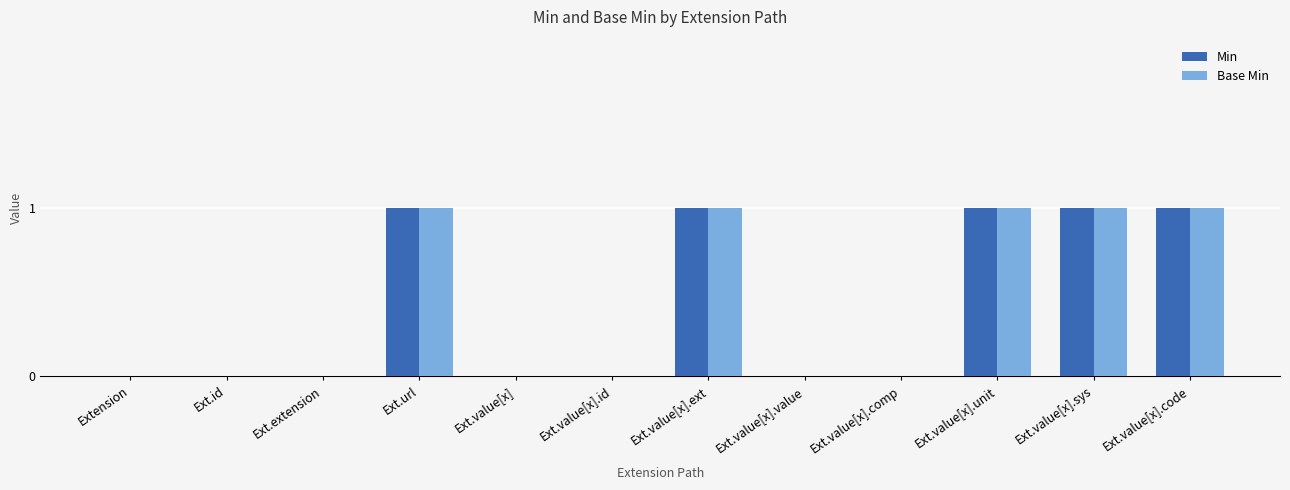

The Base Min series shows 1 at Ext.value[x].code. True or false?

True